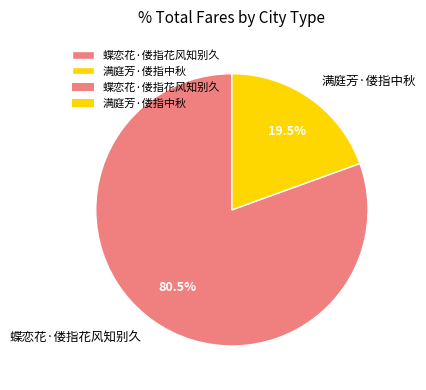

Does 蝶恋花·偻指花风知别久 account for over 50% of the chart?

Yes